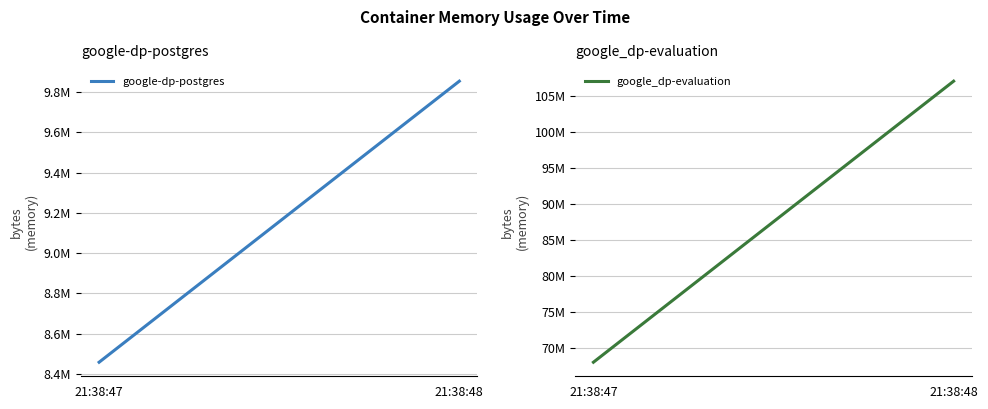

What is the difference between the google-dp-postgres values at 21:38:48 and 21:38:47?

1396736